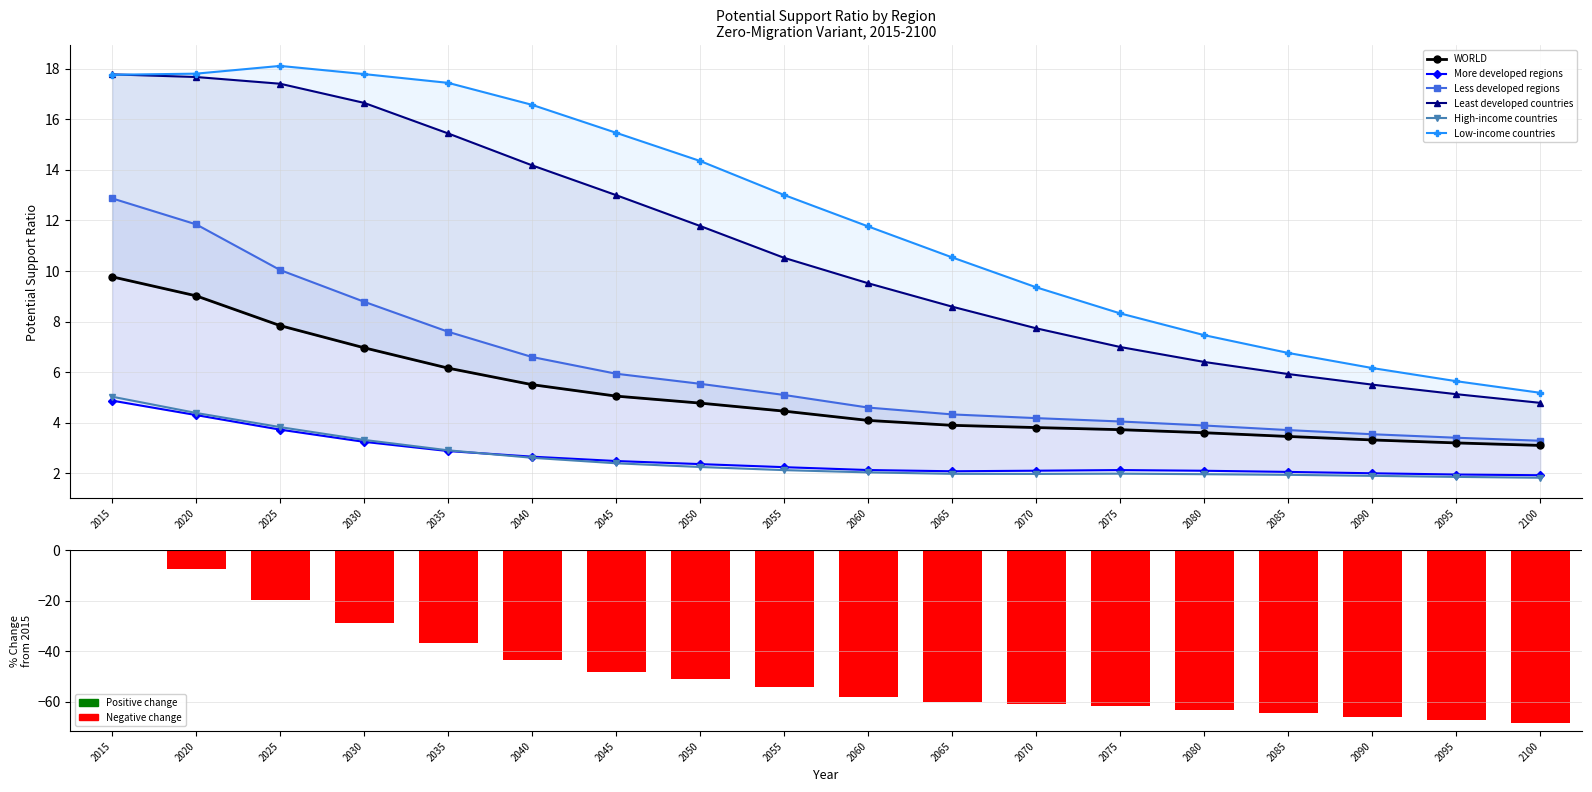

Reading right to left, extract all data points from this chart.

WORLD: 3.1	3.2	3.3	3.5	3.6	3.7	3.8	3.9	4.1	4.5	4.8	5.1	5.5	6.2	7.0	7.8	9.0	9.8
More developed regions: 1.9	2.0	2.0	2.1	2.1	2.1	2.1	2.1	2.1	2.2	2.4	2.5	2.7	2.9	3.2	3.7	4.3	4.9
Less developed regions: 3.3	3.4	3.5	3.7	3.9	4.1	4.2	4.3	4.6	5.1	5.5	5.9	6.6	7.6	8.8	10.0	11.8	12.9
Least developed countries: 4.8	5.1	5.5	5.9	6.4	7.0	7.7	8.6	9.5	10.5	11.8	13.0	14.2	15.4	16.6	17.4	17.7	17.8
High-income countries: 1.8	1.9	1.9	1.9	2.0	2.0	2.0	2.0	2.0	2.1	2.3	2.4	2.6	2.9	3.3	3.8	4.4	5.0
Low-income countries: 5.2	5.6	6.2	6.8	7.5	8.3	9.4	10.5	11.8	13.0	14.3	15.5	16.6	17.4	17.8	18.1	17.8	17.8